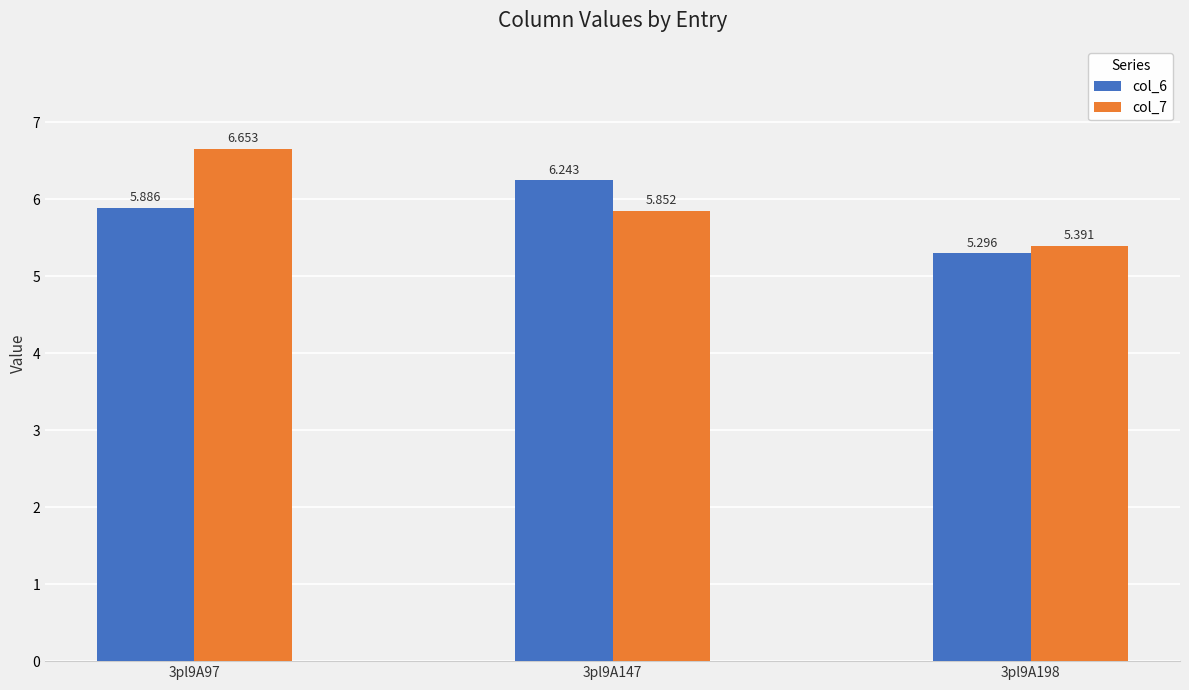

Is the value of col_6 at 3pl9A147 greater than the value of col_7 at 3pl9A198?

Yes